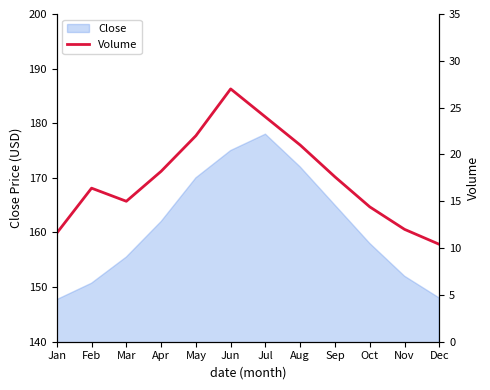

Where does the data first go above 17?

Apr